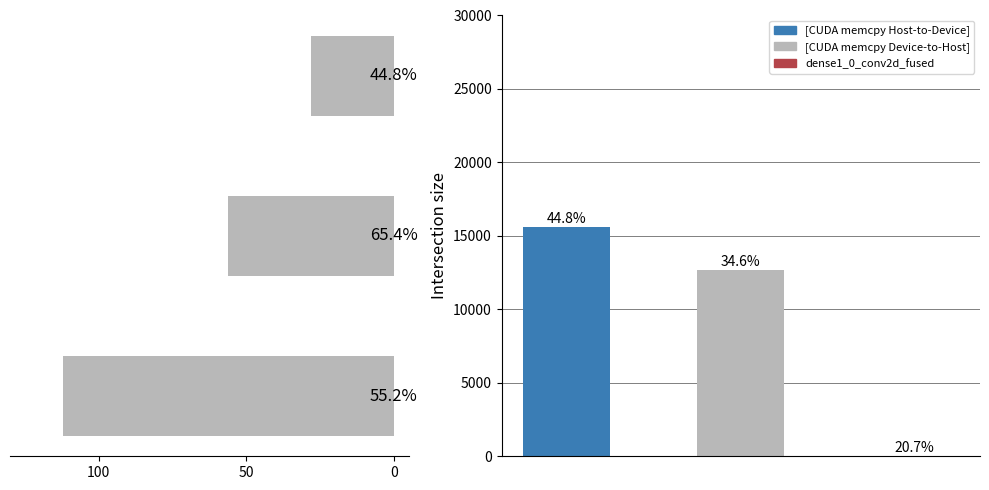

Between 50 and 100, which is larger?

50